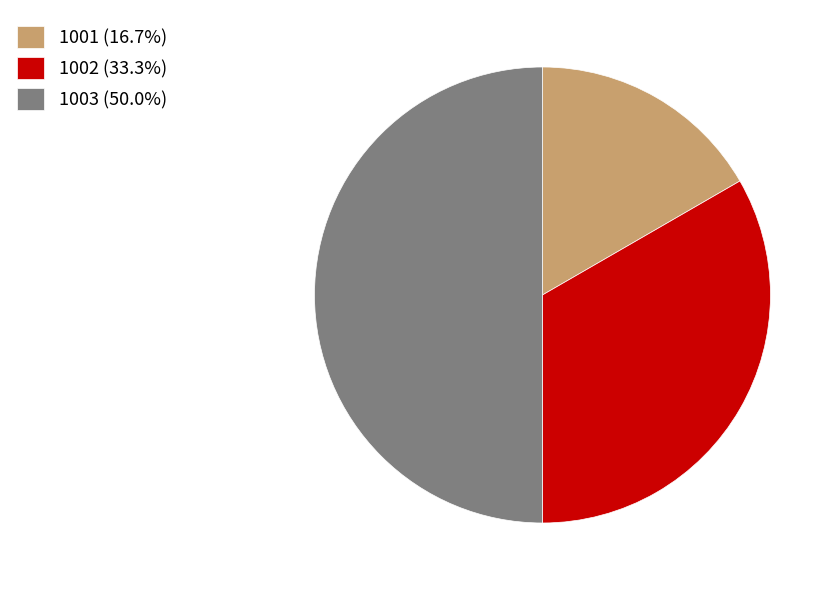

What is the ratio of the value at 1003 (50.0%) to the value at 1001 (16.7%)?

3.0